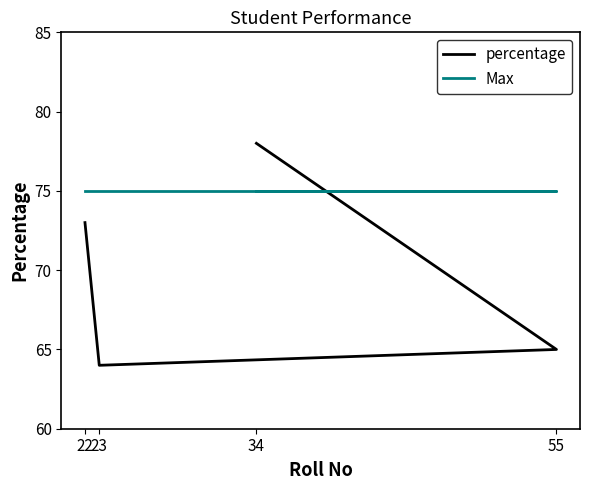

Reading right to left, list all the values displayed in this chart.

percentage: 73	64	65	78
Max: 75	75	75	75